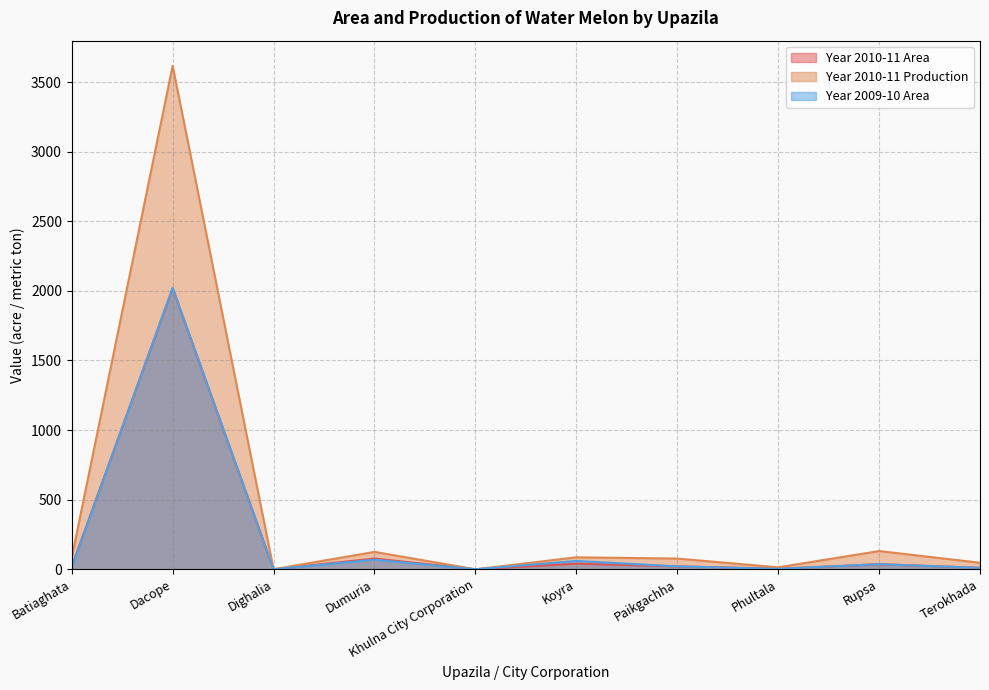

Rank the series at Rupsa from lowest to highest value.

Year 2010-11 Area, Year 2009-10 Area, Year 2010-11 Production